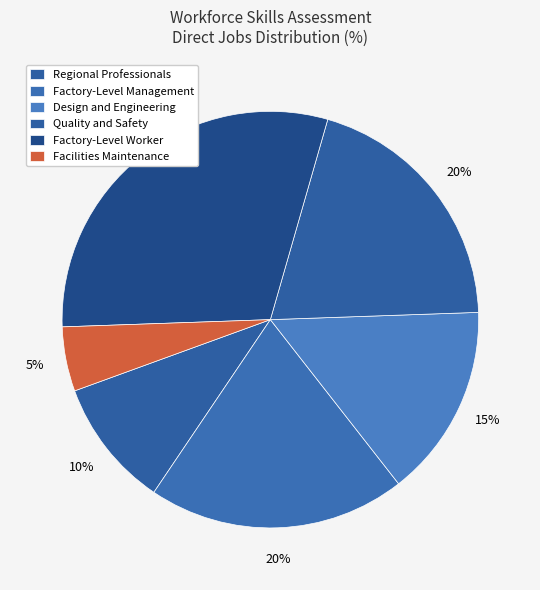

Which category has the biggest portion of the pie?

Factory-Level Worker